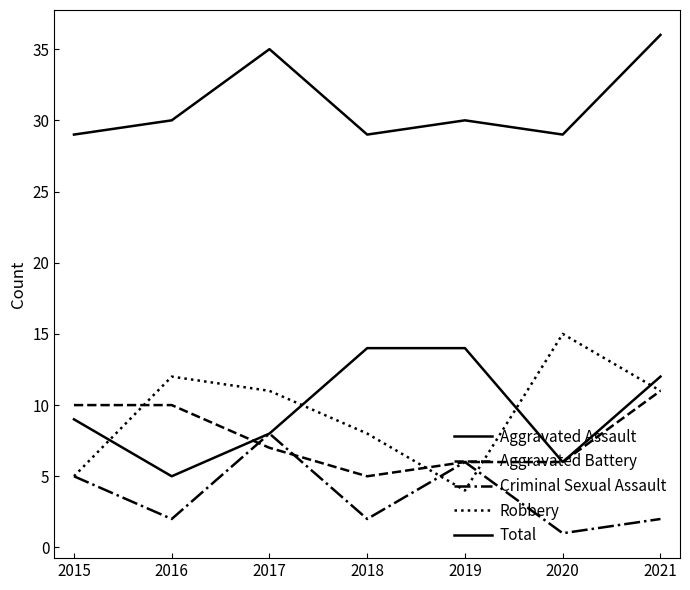

Count the Total values in the range 29 to 35.

6